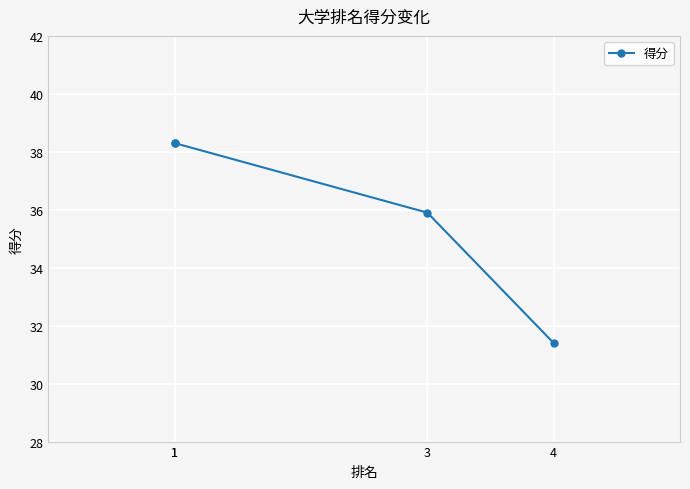

The value at 1 is 16.8. True or false?

False